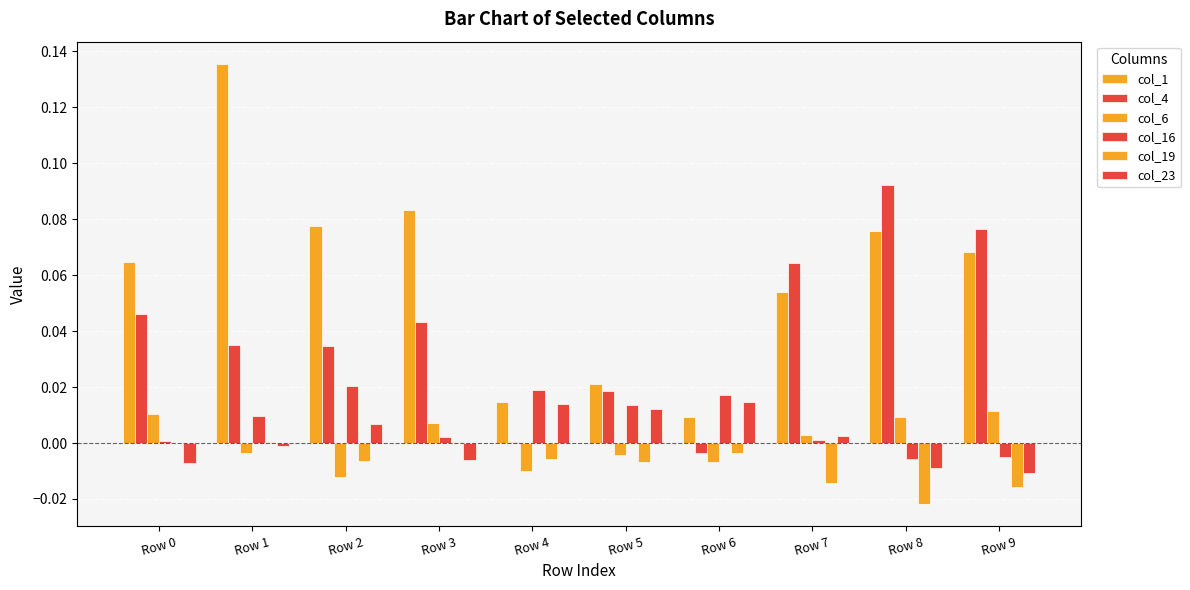

Is the value of col_6 at Row 3 greater than the value of col_19 at Row 4?

Yes